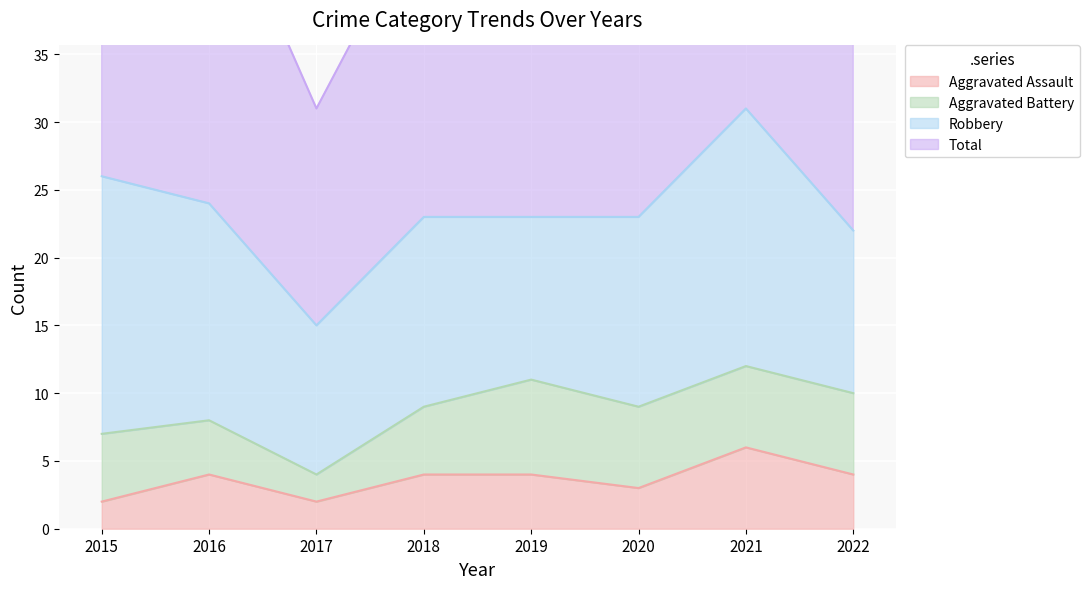

At which category is the sum across all series the highest?

2021